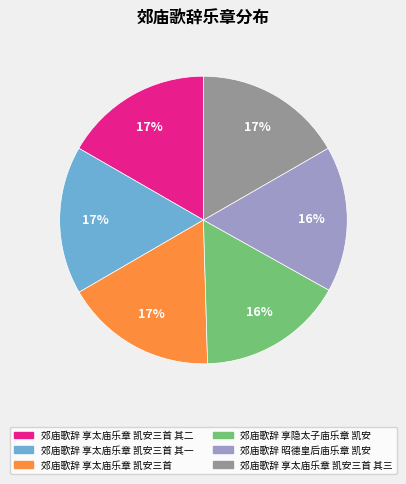

Is there any slice that represents more than half of the pie?

No